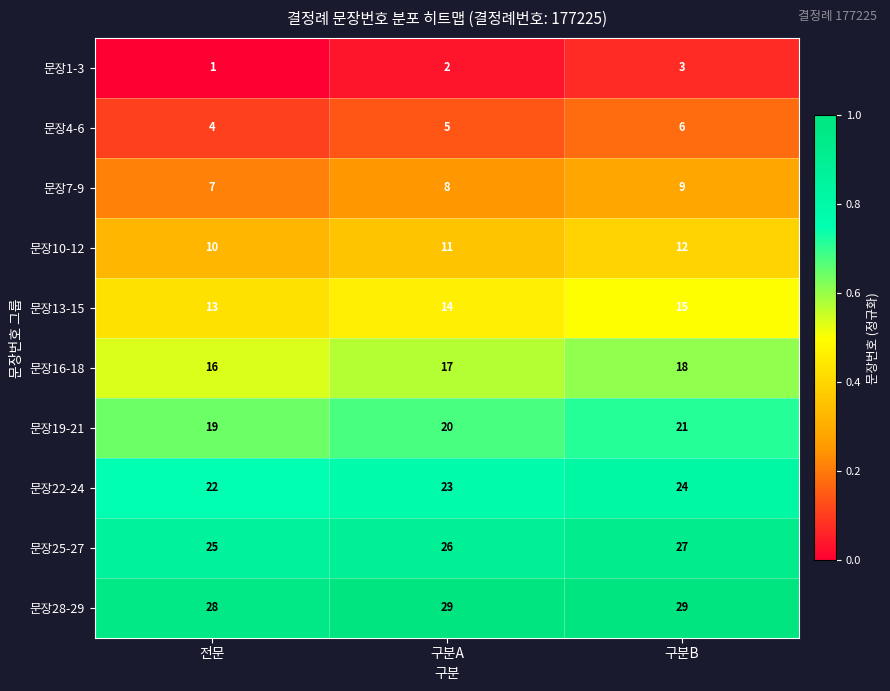

True or false: 문장22-24 has a value of 29 at 전문.

False